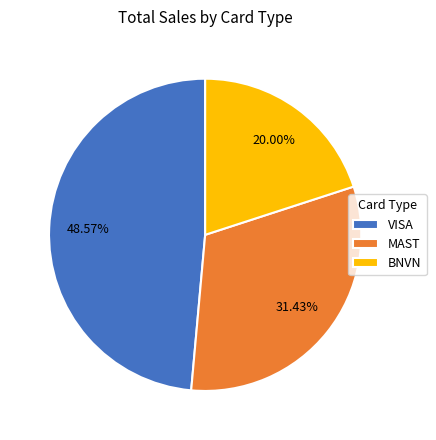

What is the smallest slice in the pie chart?

BNVN